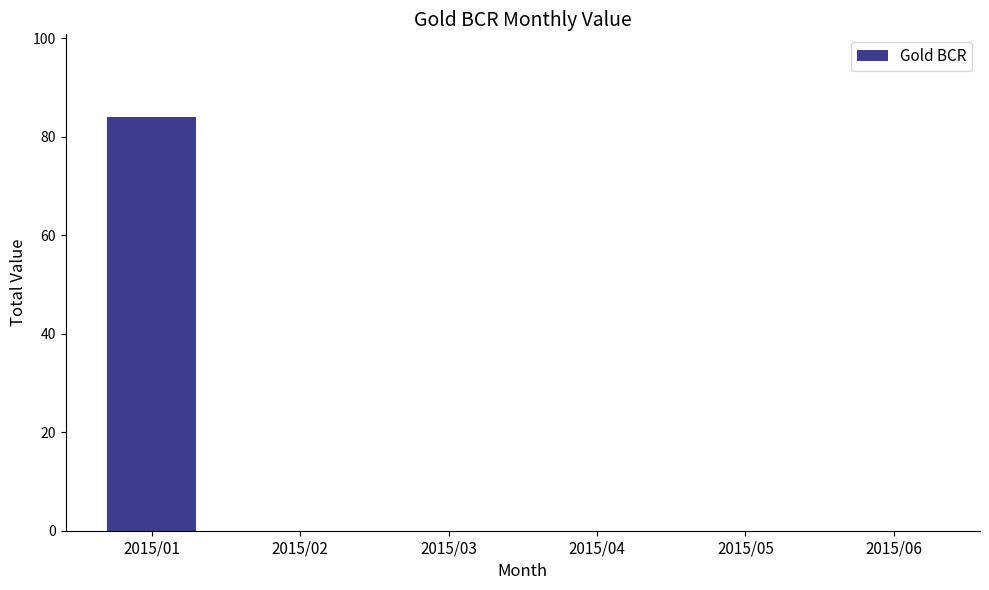

The value at 2015/02 is 32. True or false?

False